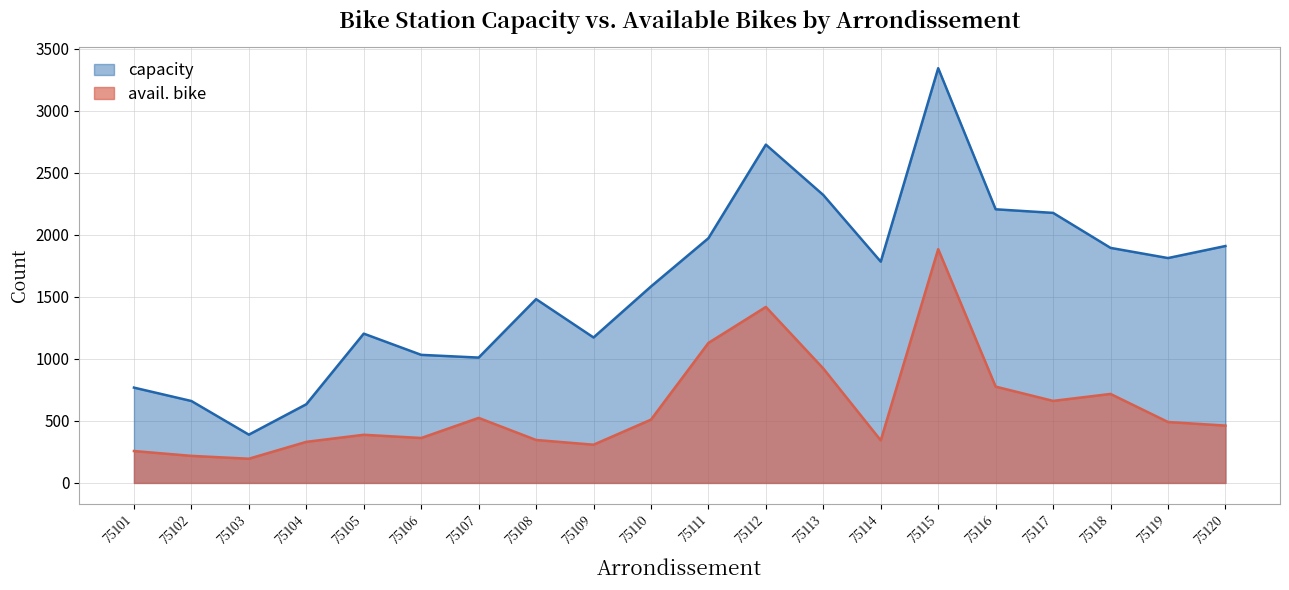

True or false: capacity and avail. bike intersect in this chart.

False